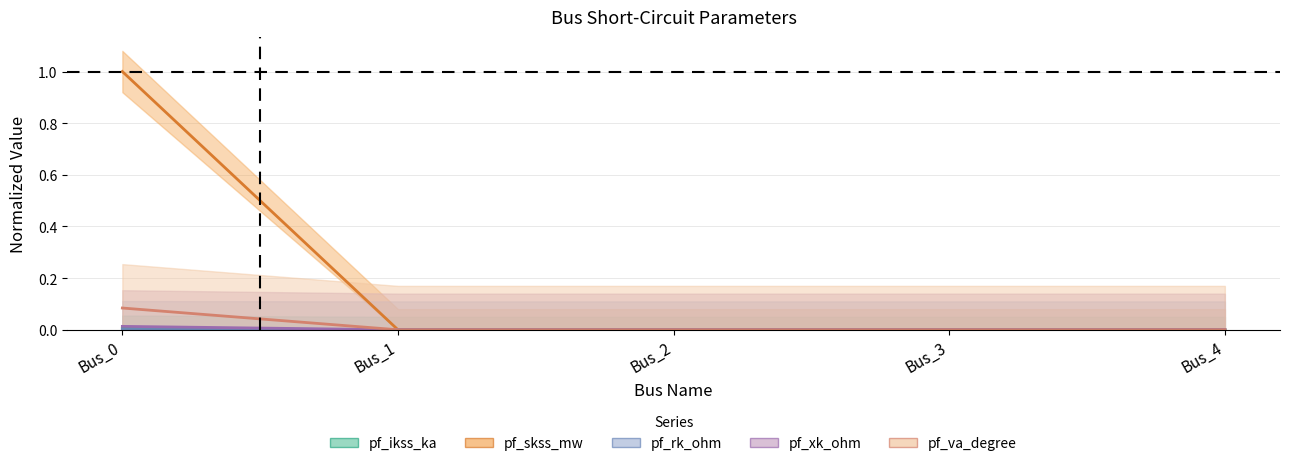

What is the greatest value displayed?

1.0